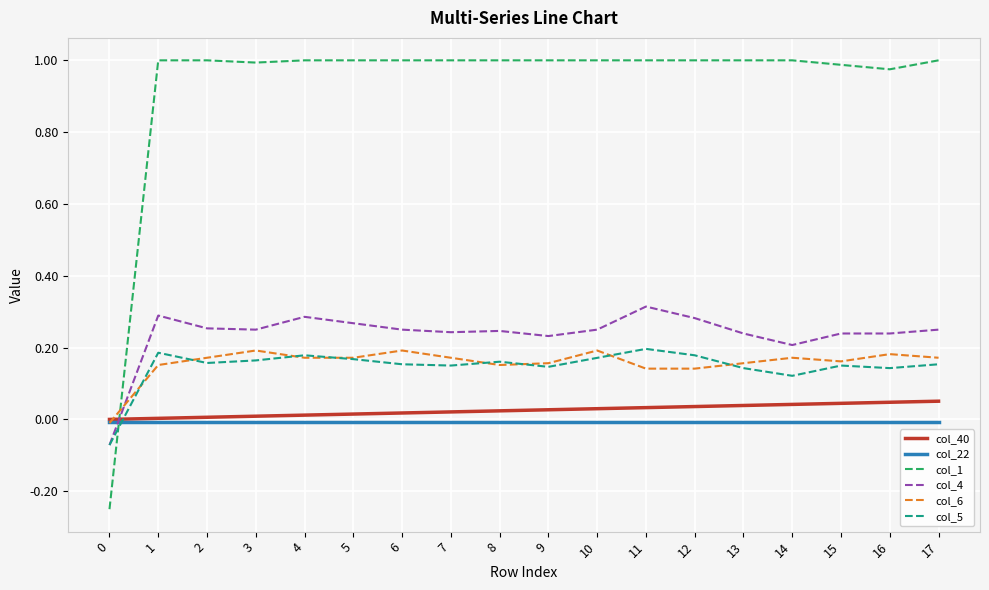

Which series has the widest spread of values?

col_1